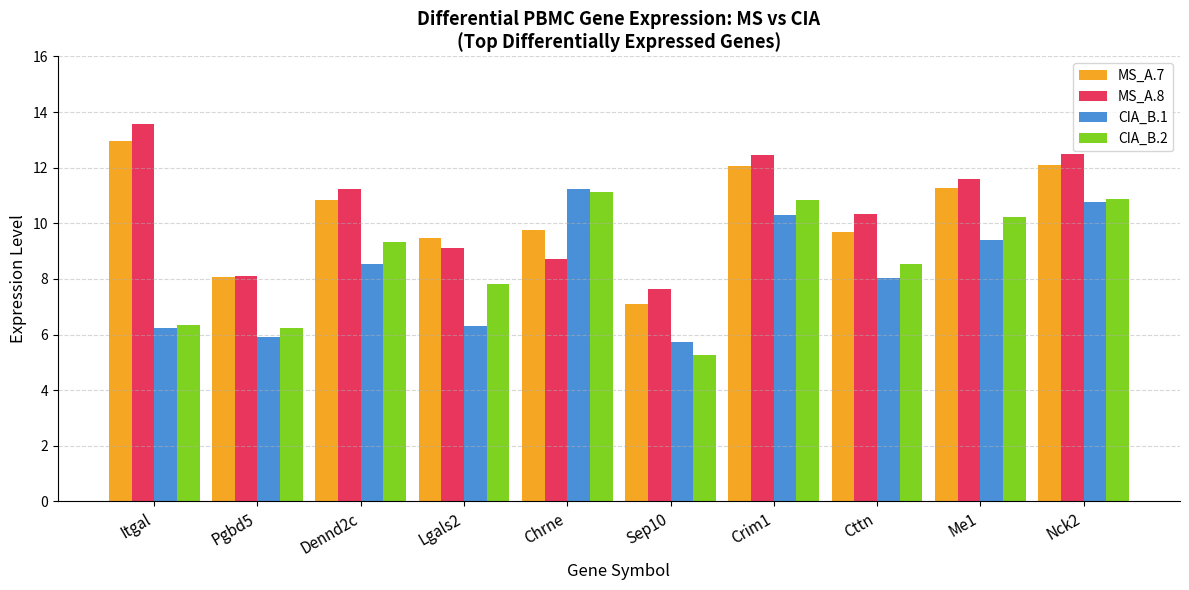

The MS_A.8 series shows 20.2 at Me1. True or false?

False